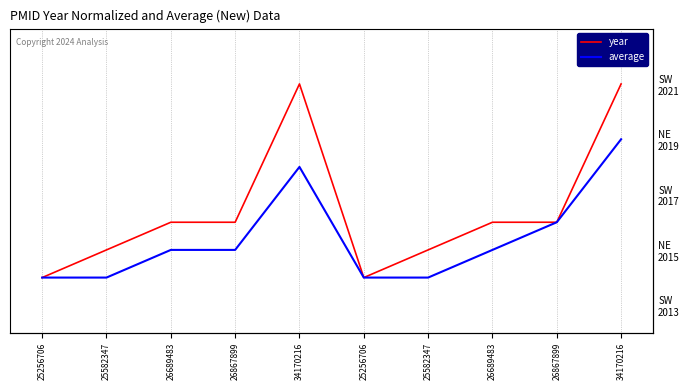

Which series has the largest total across all categories?

year